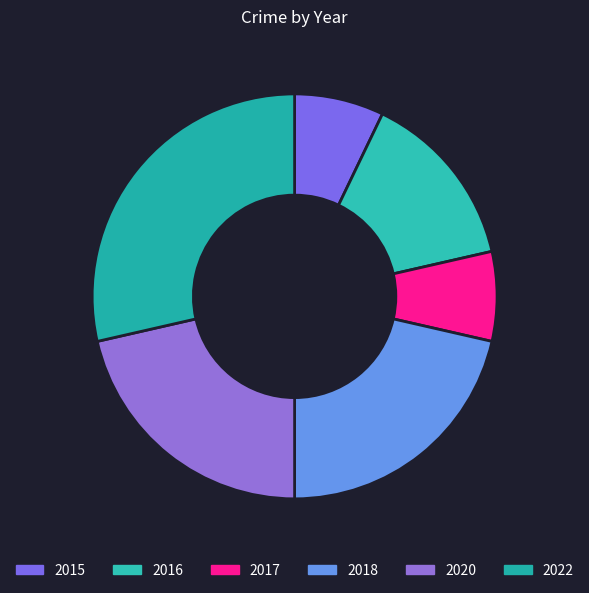

Approximately how many times larger is the value at 2016 compared to 2017?

2.0